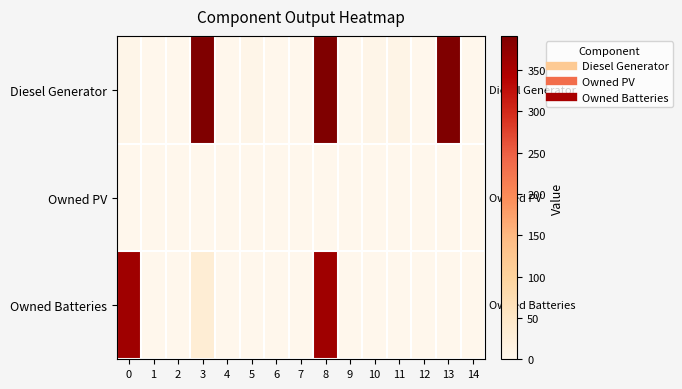

Between 6 and 13, which series saw the biggest shift?

Diesel Generator